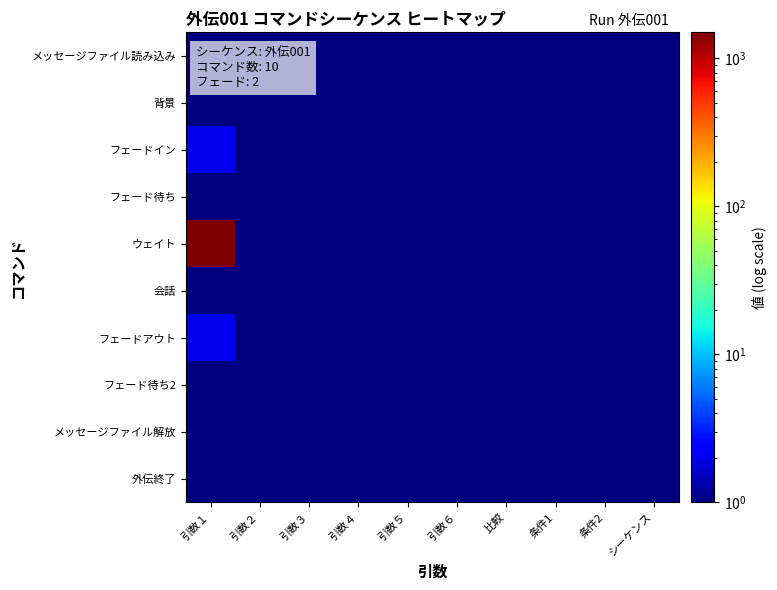

Rank the series at 引数１ from highest to lowest value.

ウェイト, フェードイン, フェードアウト, メッセージファイル読み込み, 背景, フェード待ち, 会話, フェード待ち2, メッセージファイル解放, 外伝終了